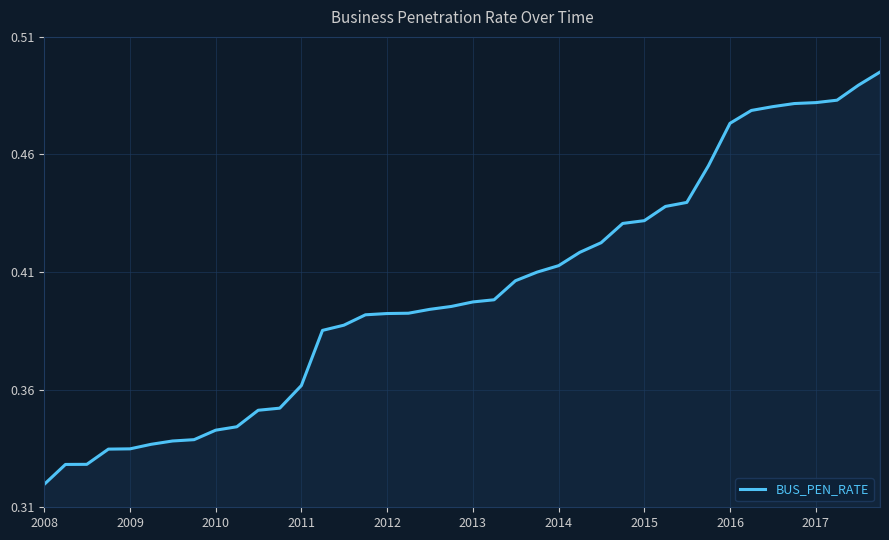

How many lines are shown in the chart?

1